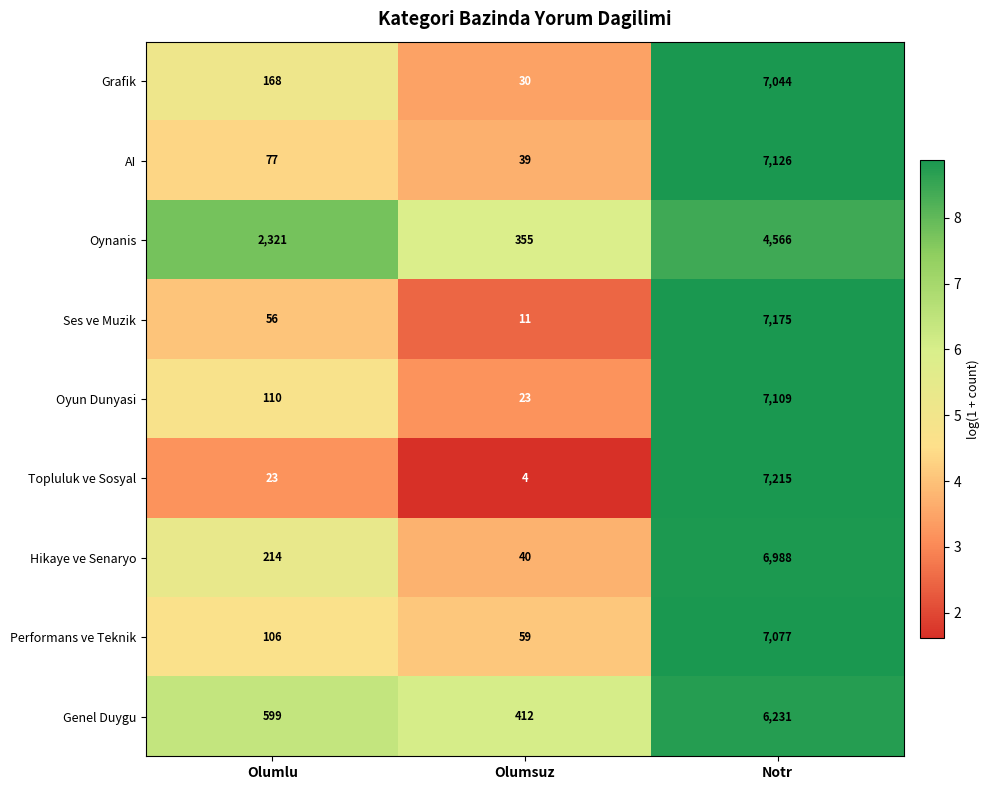

Is it true that Performans ve Teknik equals 62 at Olumlu?

False